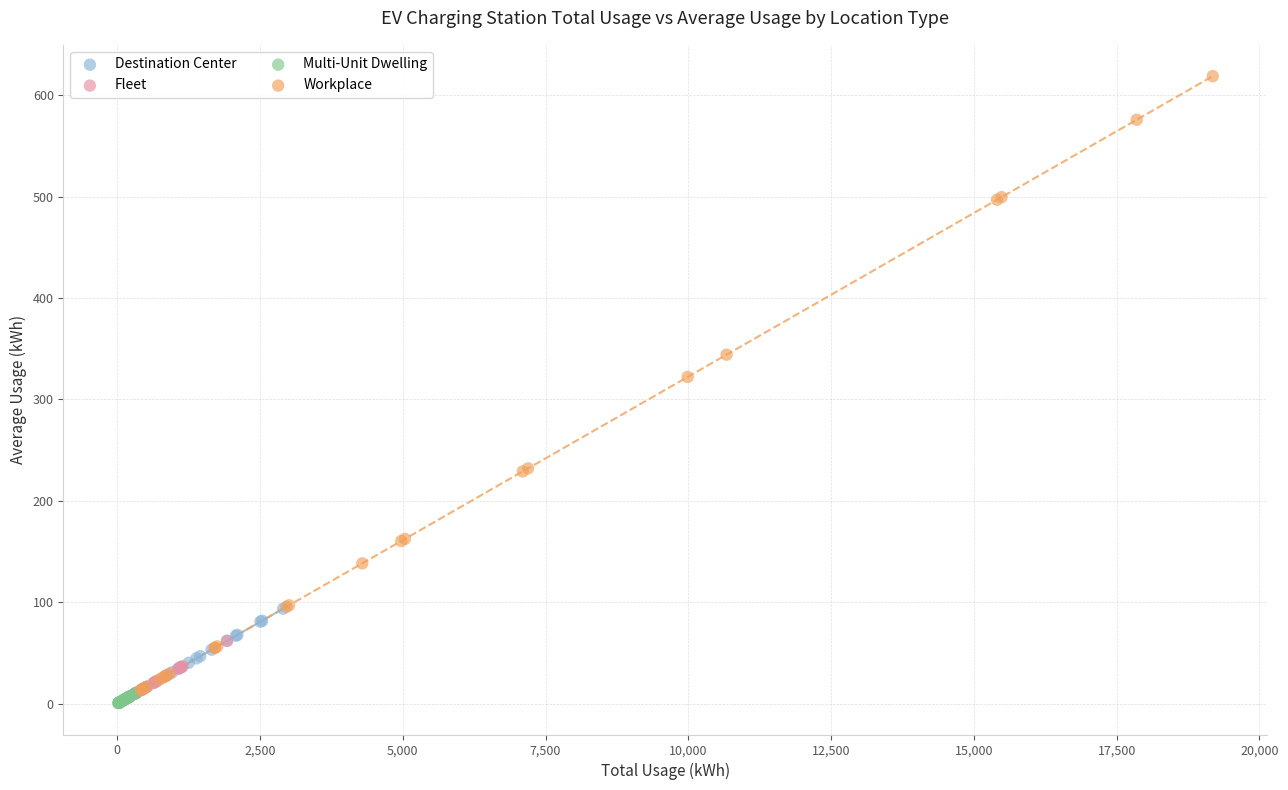

Which series has the widest spread of Y values?

Workplace